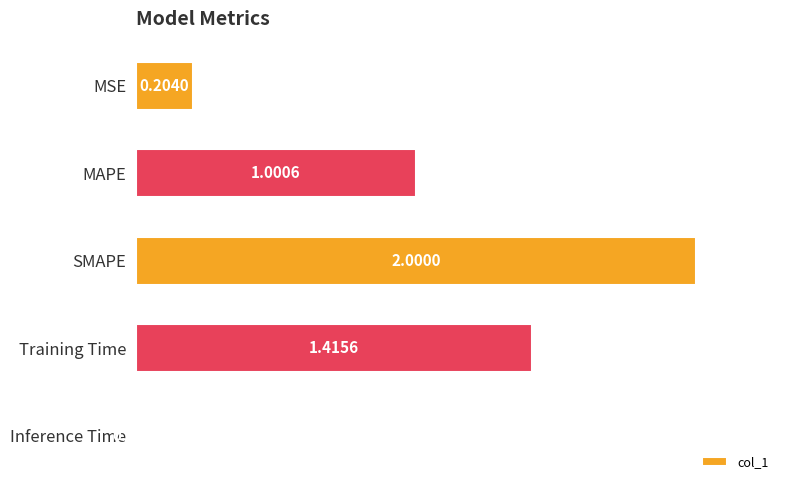

Where is the data nearest to the value 1?

MAPE